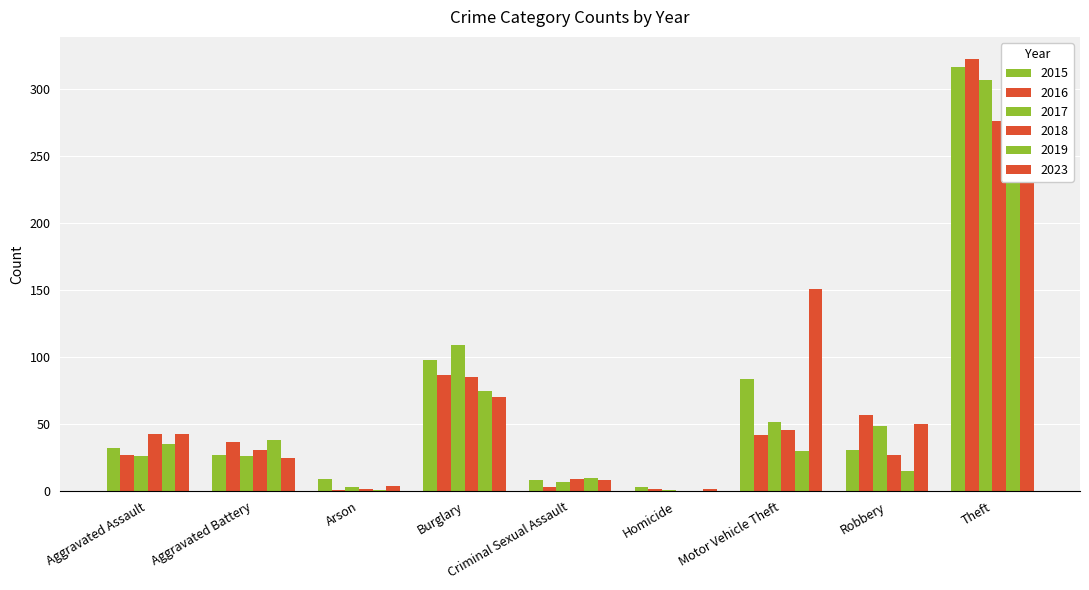

Reading left to right, list all the values displayed in this chart.

2015: Aggravated Assault=32	Aggravated Battery=27	Arson=9	Burglary=98	Criminal Sexual Assault=8	Homicide=3	Motor Vehicle Theft=84	Robbery=31	Theft=317
2016: Aggravated Assault=27	Aggravated Battery=37	Arson=1	Burglary=87	Criminal Sexual Assault=3	Homicide=2	Motor Vehicle Theft=42	Robbery=57	Theft=323
2017: Aggravated Assault=26	Aggravated Battery=26	Arson=3	Burglary=109	Criminal Sexual Assault=7	Homicide=1	Motor Vehicle Theft=52	Robbery=49	Theft=307
2018: Aggravated Assault=43	Aggravated Battery=31	Arson=2	Burglary=85	Criminal Sexual Assault=9	Homicide=0	Motor Vehicle Theft=46	Robbery=27	Theft=276
2019: Aggravated Assault=35	Aggravated Battery=38	Arson=1	Burglary=75	Criminal Sexual Assault=10	Homicide=0	Motor Vehicle Theft=30	Robbery=15	Theft=262
2023: Aggravated Assault=43	Aggravated Battery=25	Arson=4	Burglary=70	Criminal Sexual Assault=8	Homicide=2	Motor Vehicle Theft=151	Robbery=50	Theft=261